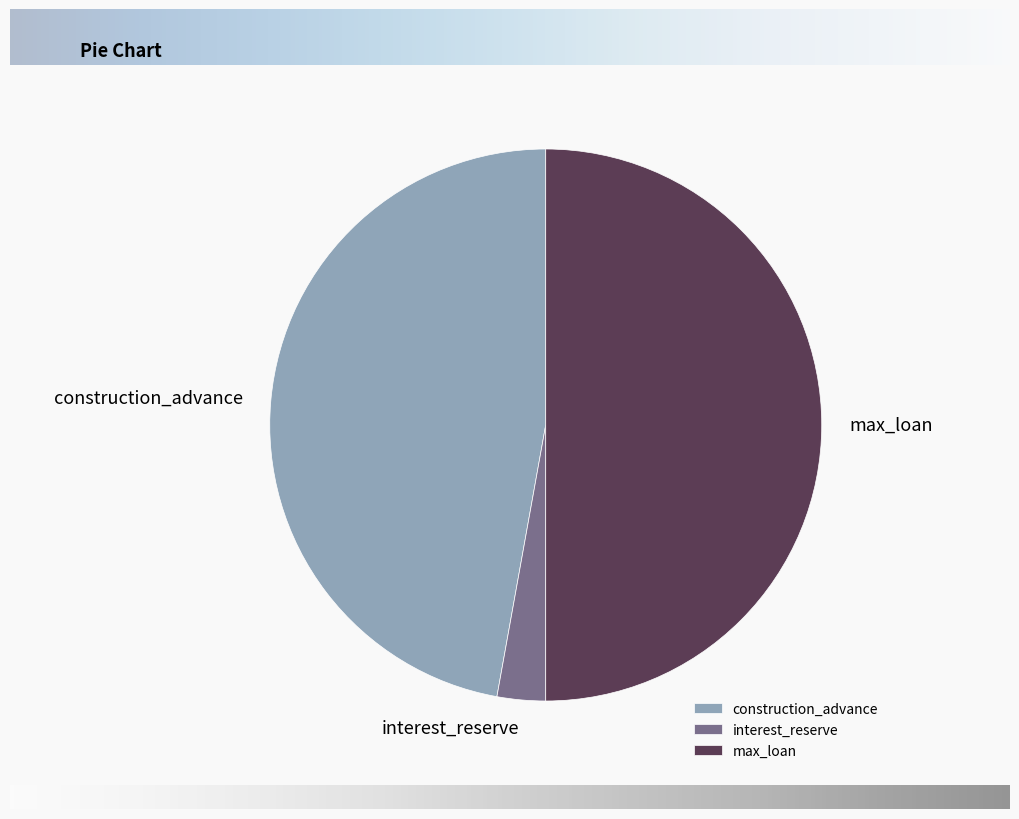

Combined, do interest_reserve and max_loan account for over 50%?

Yes